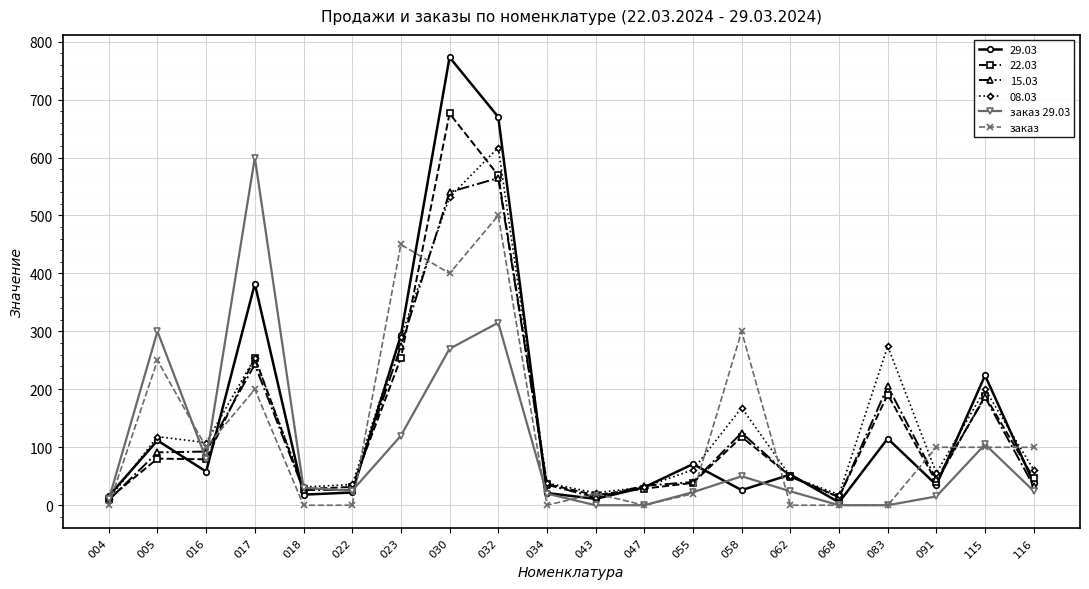

True or false: заказ has more than 2 points higher than both neighbors.

True